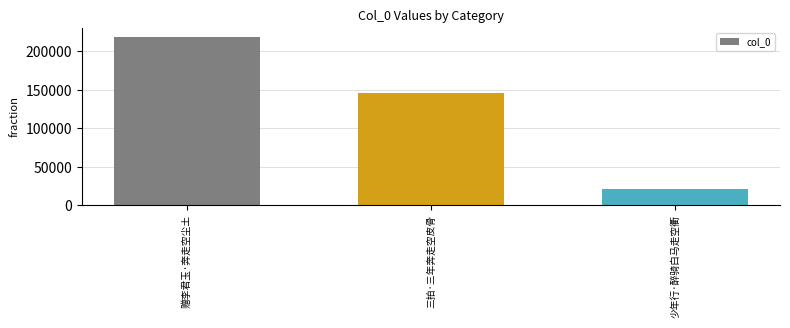

Are the bars horizontal?

No